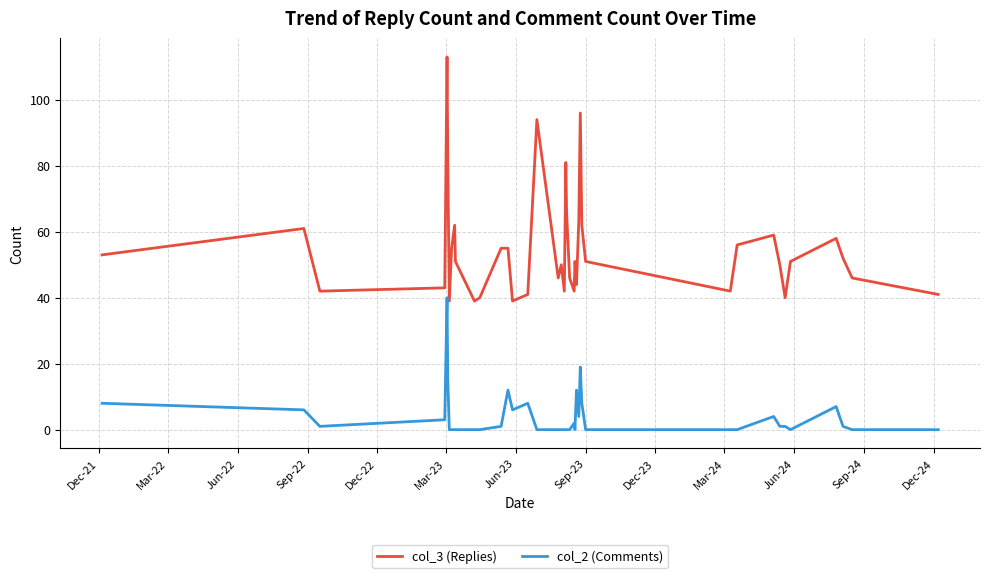

True or false: col_3 (Replies) and col_2 (Comments) intersect in this chart.

False